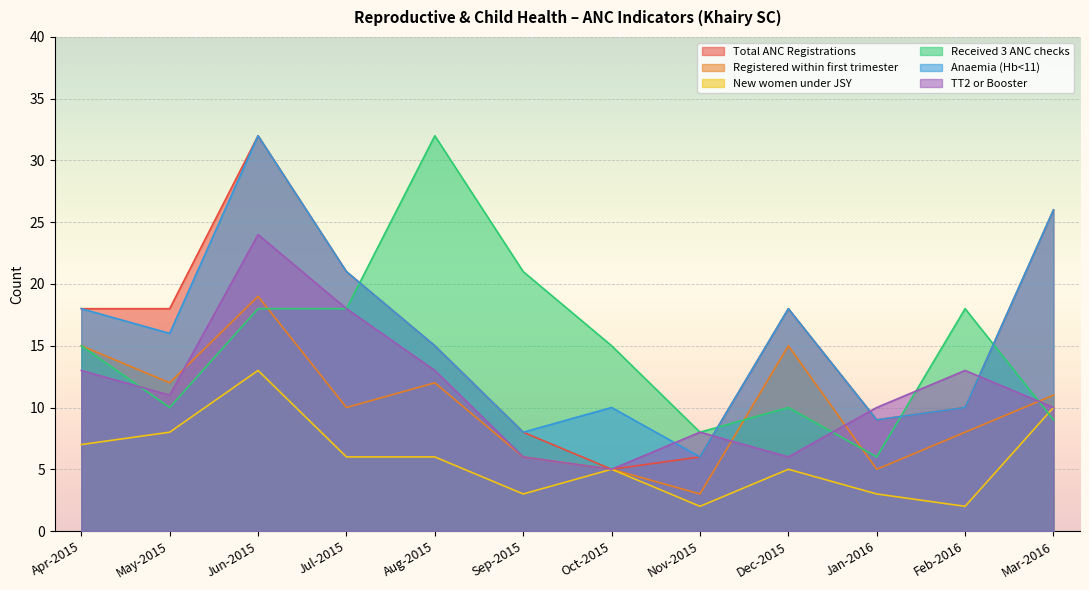

Read the New women under JSY value at Mar-2016.

10